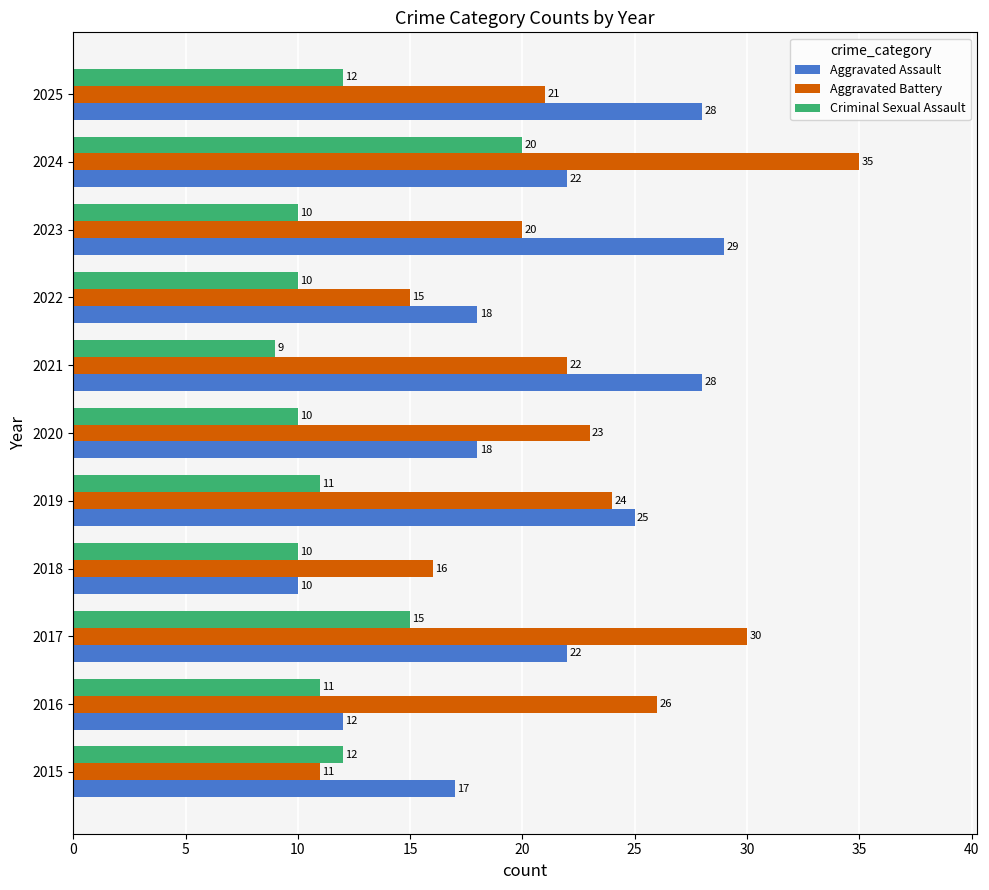

How many series are shown in this chart?

3